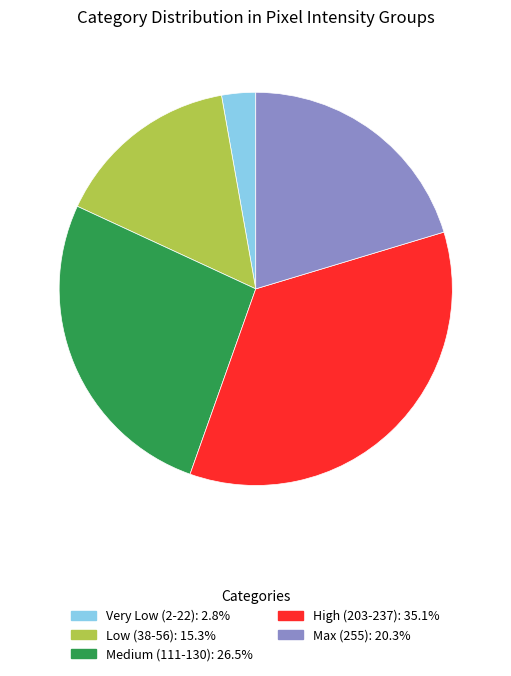

Does any single category account for the majority?

No